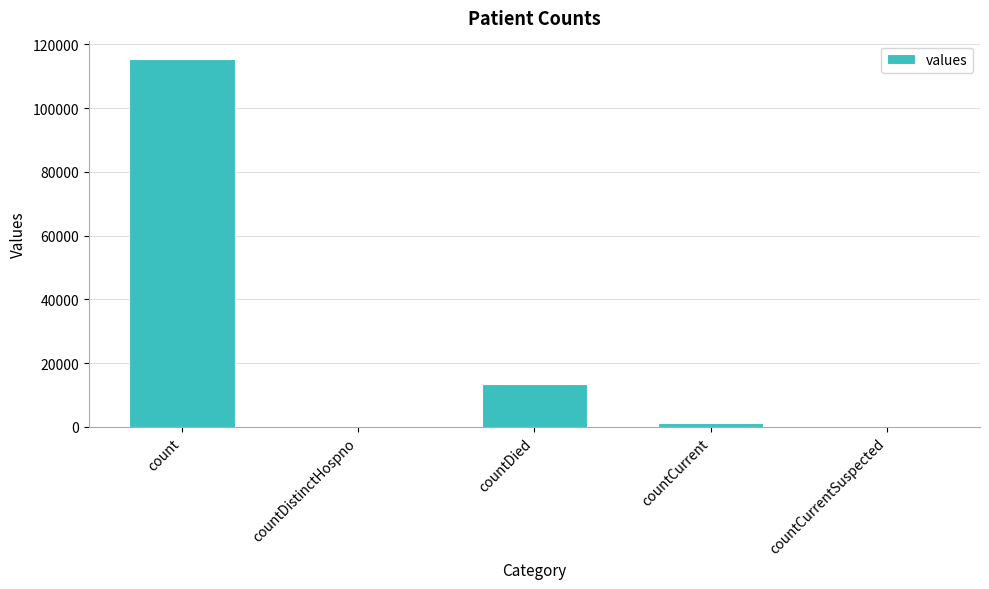

What is the difference between the values at count and countCurrentSuspected?

115379